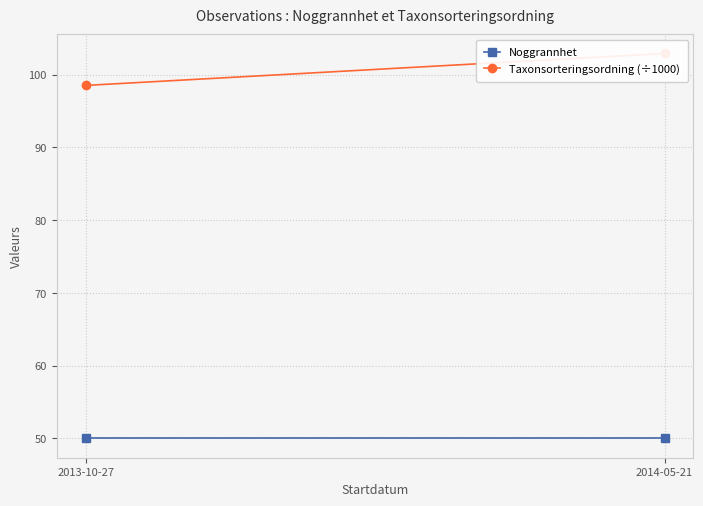

What position from the left is 2014-05-21?

2